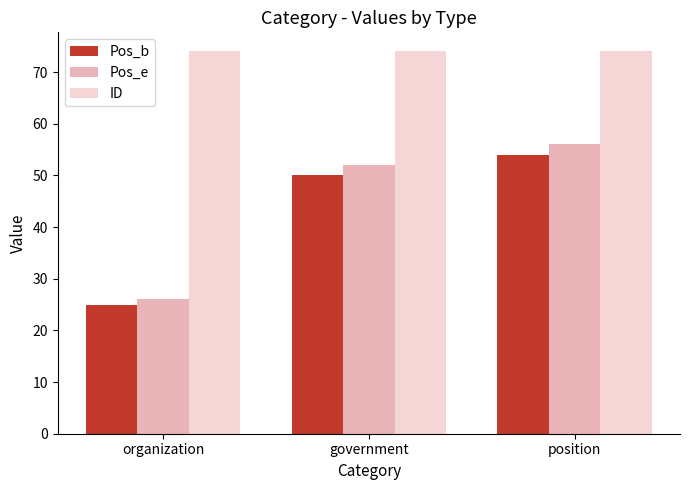

What is the label of the 3rd bar from the left?

position